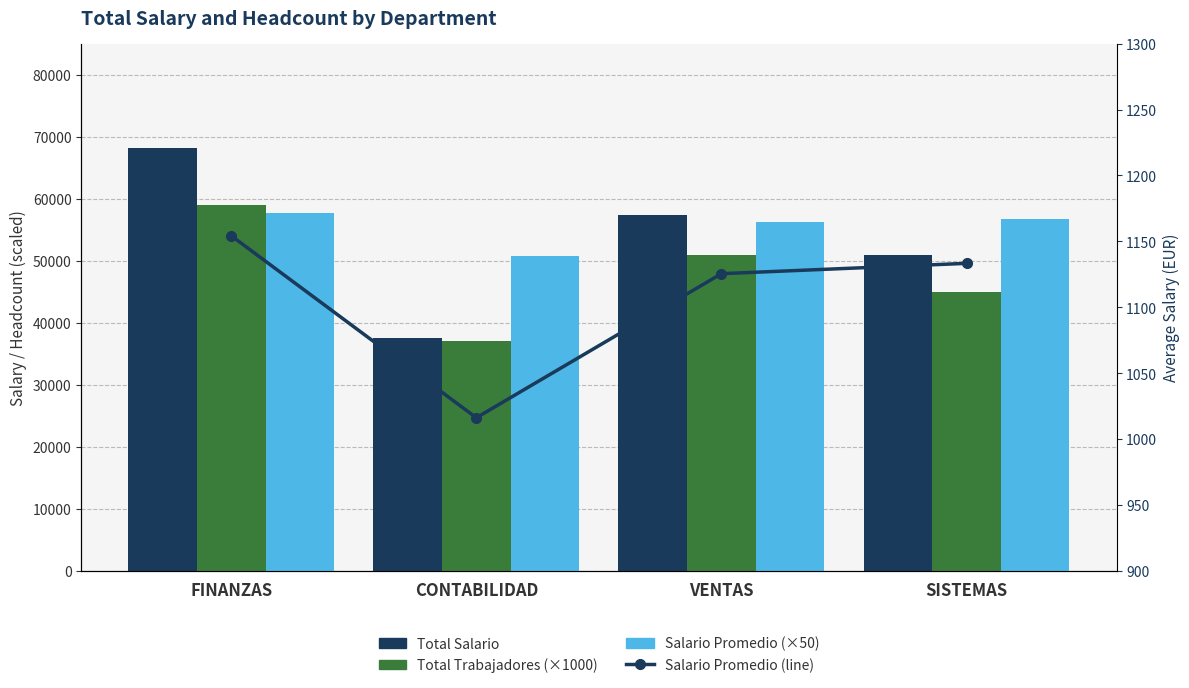

What is the difference between the highest and lowest values at VENTAS?

56274.5